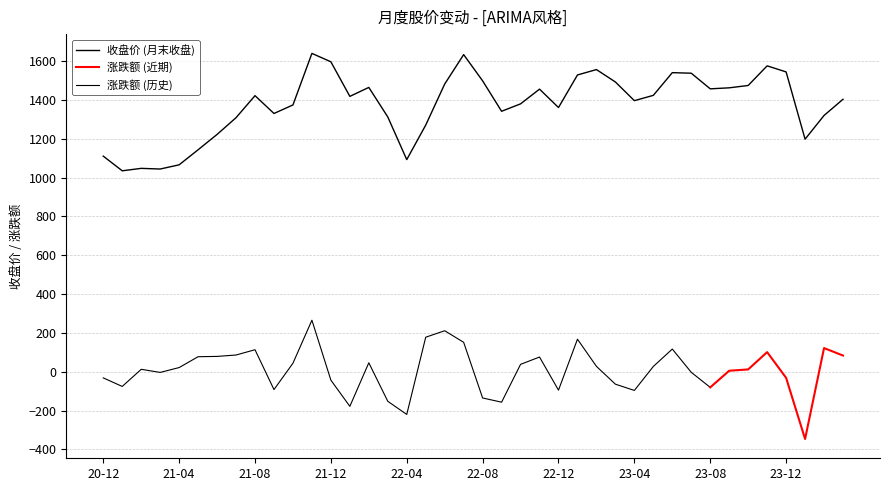

Between 2022-11-30 and 2021-08-31, which is larger?

2022-11-30